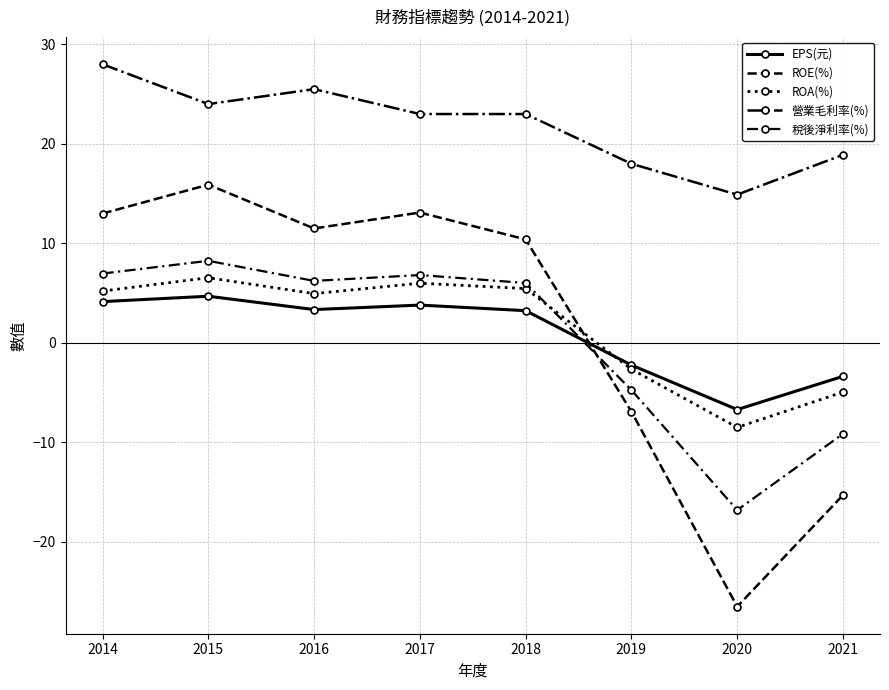

True or false: 稅後淨利率(%) has more than 2 interior local peaks.

False